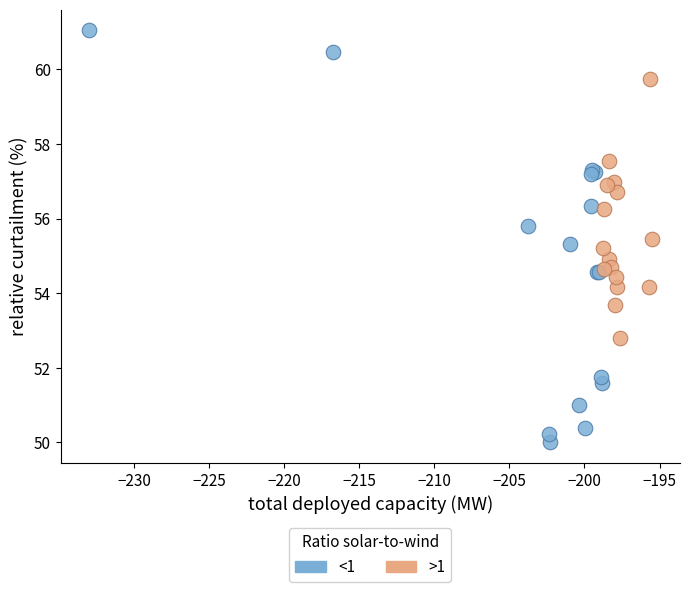

Which series has the largest Y range (max minus min)?

<1